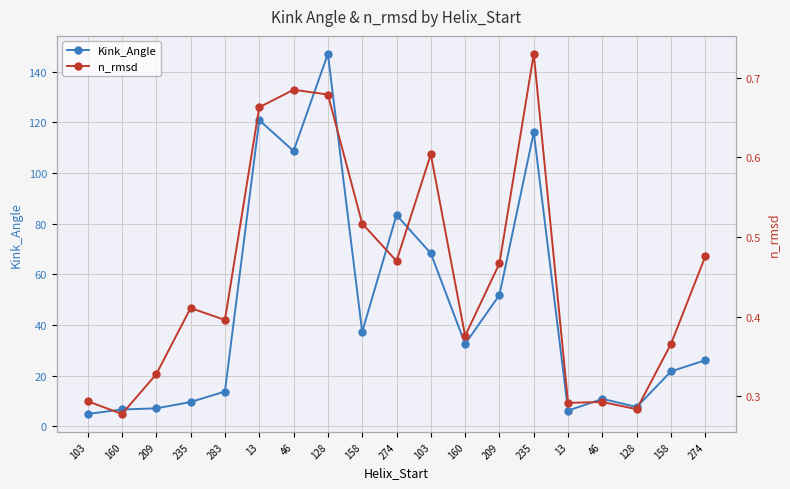

Which has a higher value, 128 or 283?

283